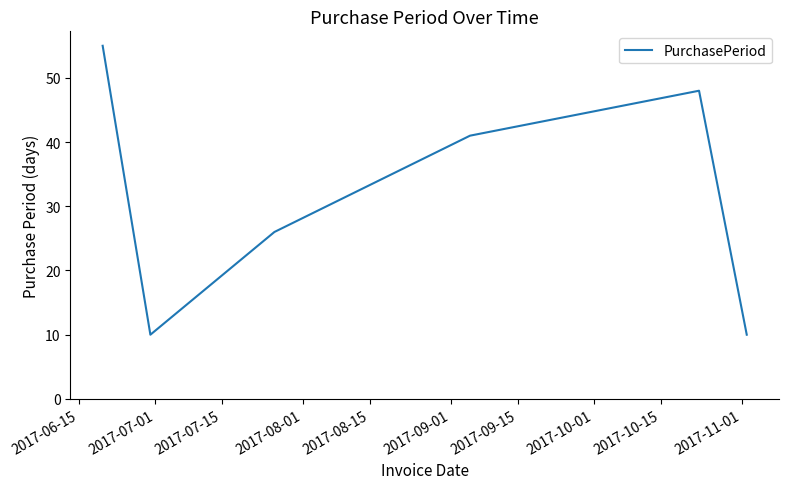

What is the difference between the second highest and second lowest values?

38